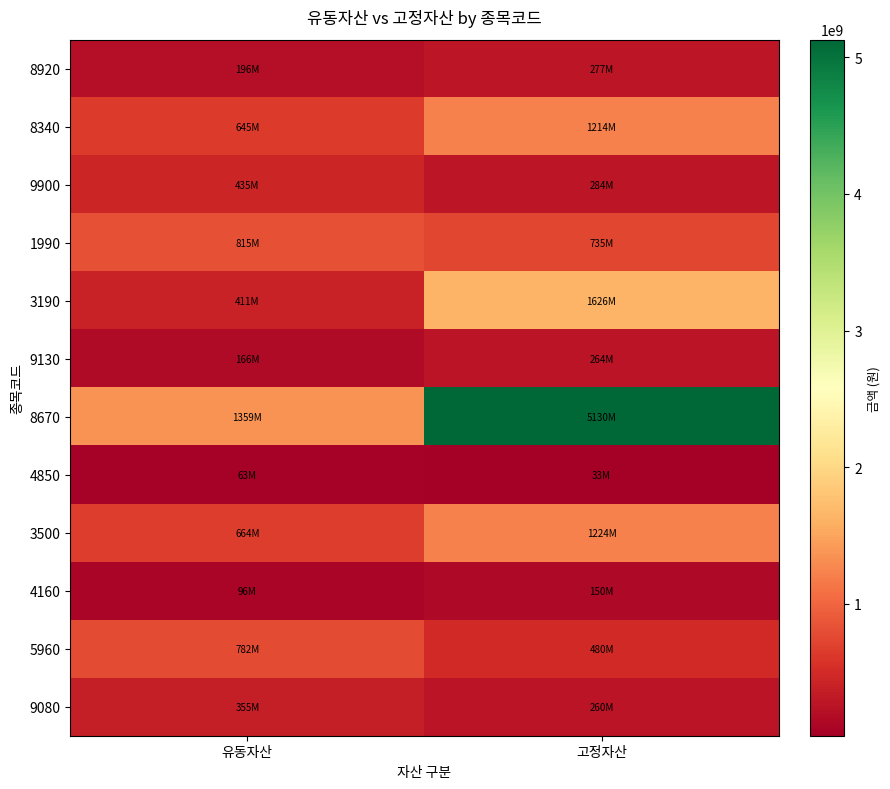

What is the greatest value displayed?

5130070000